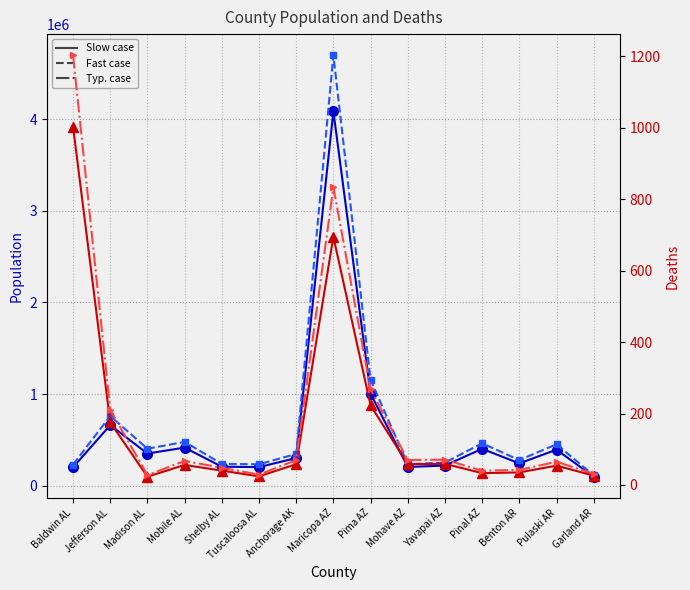

What is the total value across all series at Pima AZ?

2160200.0